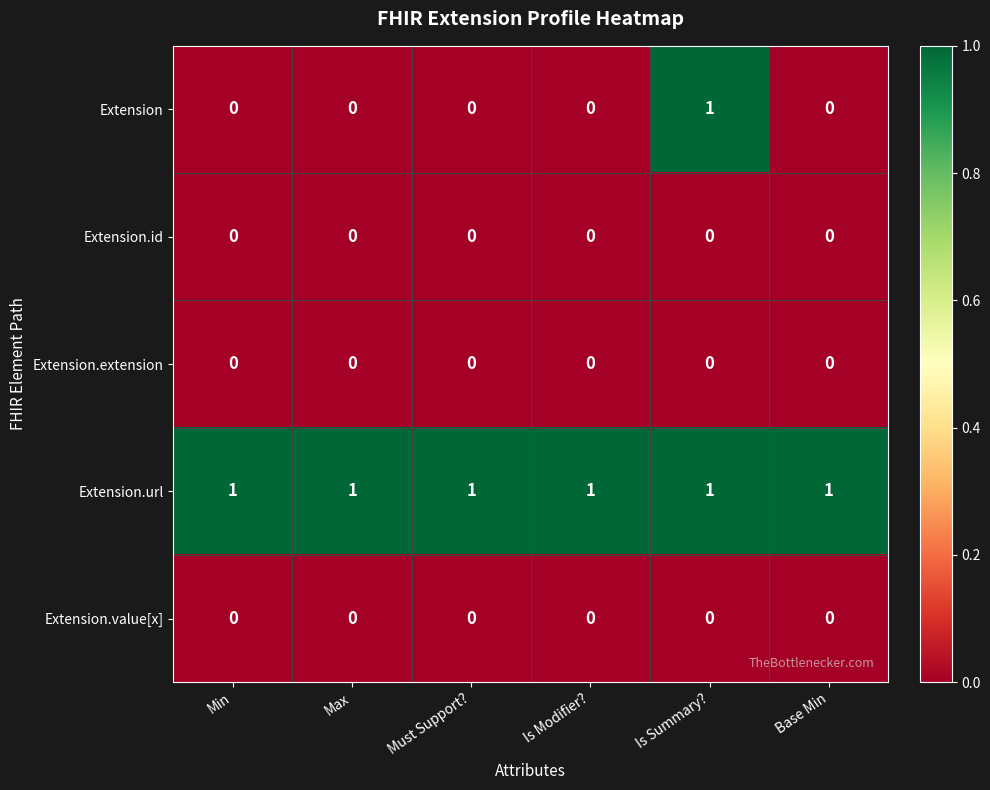

Which series has the largest total across all categories?

Extension.url